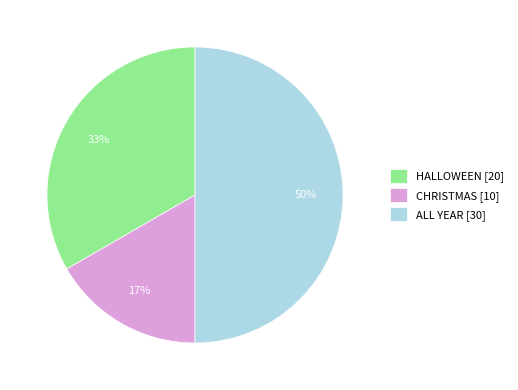

Rank the categories by value from lowest to highest.

CHRISTMAS, HALLOWEEN, ALL YEAR